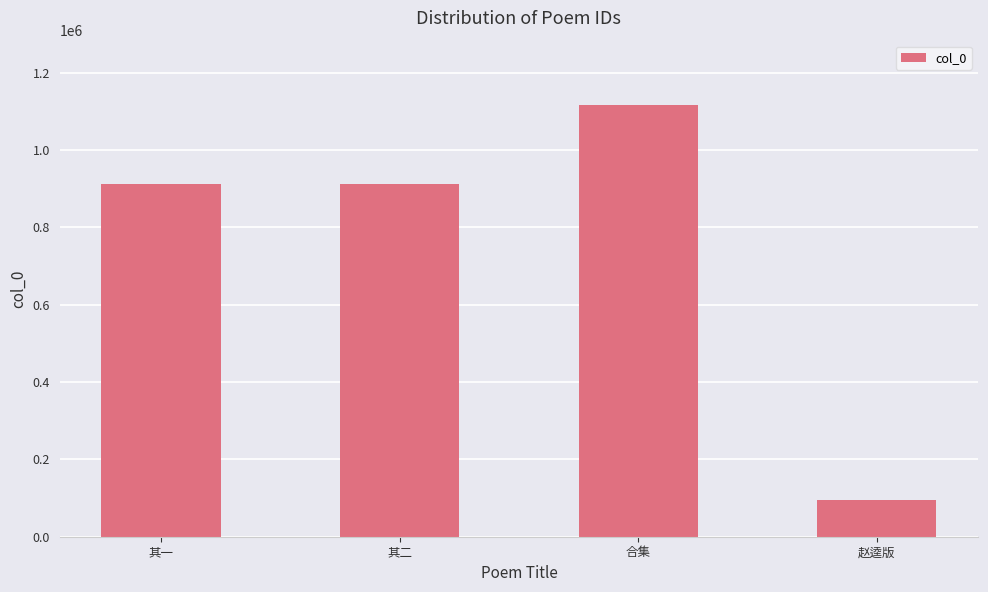

What is the difference between the maximum and minimum values?

1020590